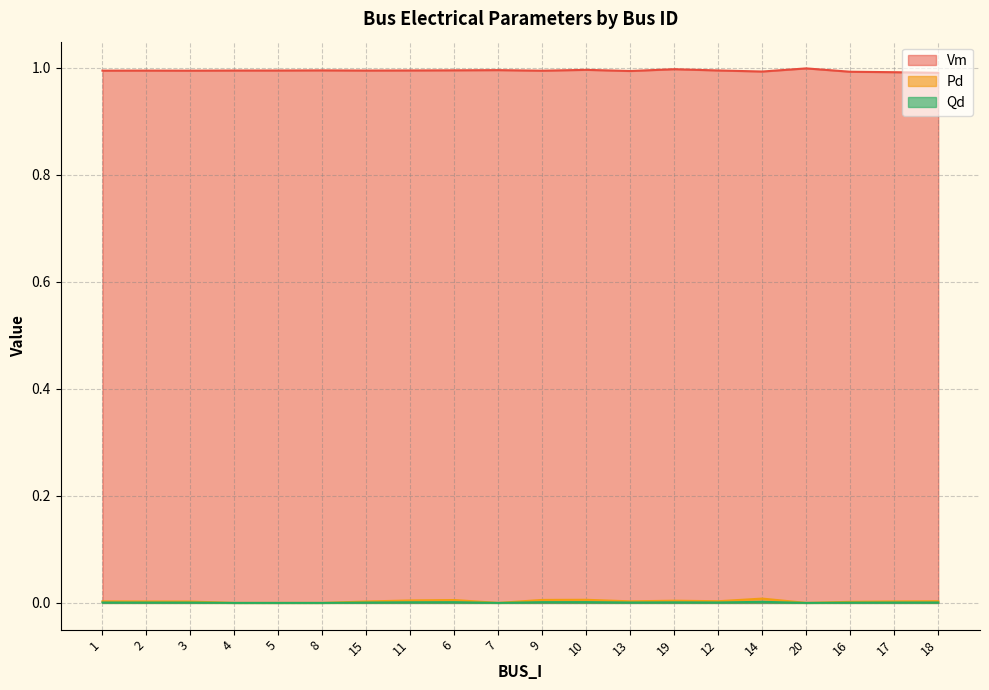

Which series has the widest spread of values?

Vm